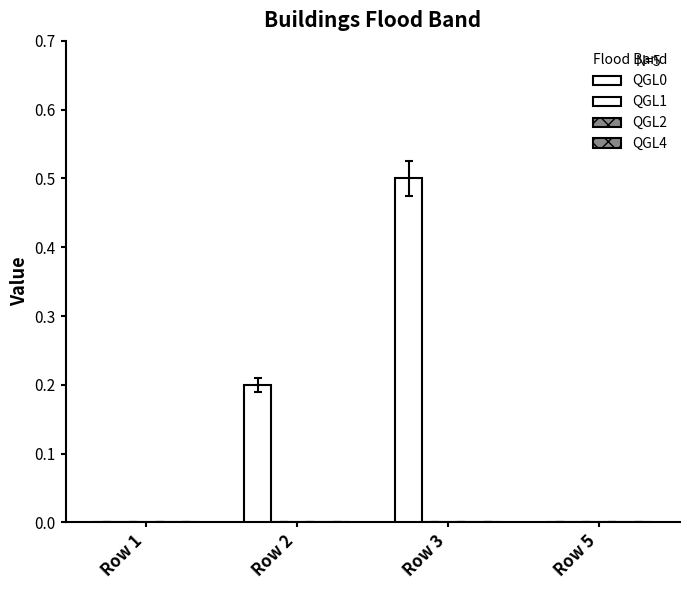

How many series are shown in this chart?

1